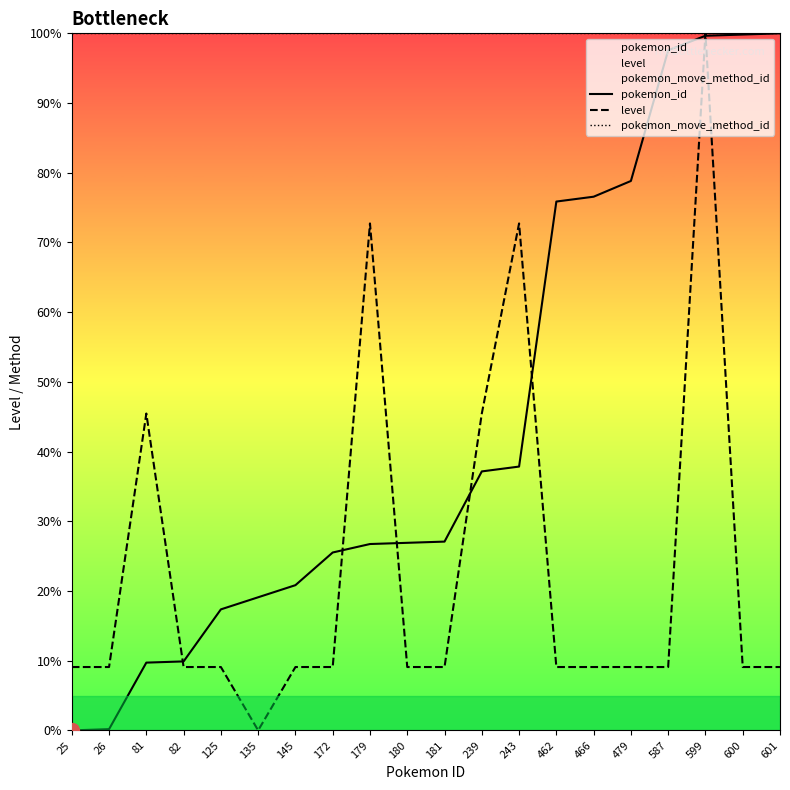

At 81, list the series in order from largest to smallest.

pokemon_move_method_id, level, pokemon_id